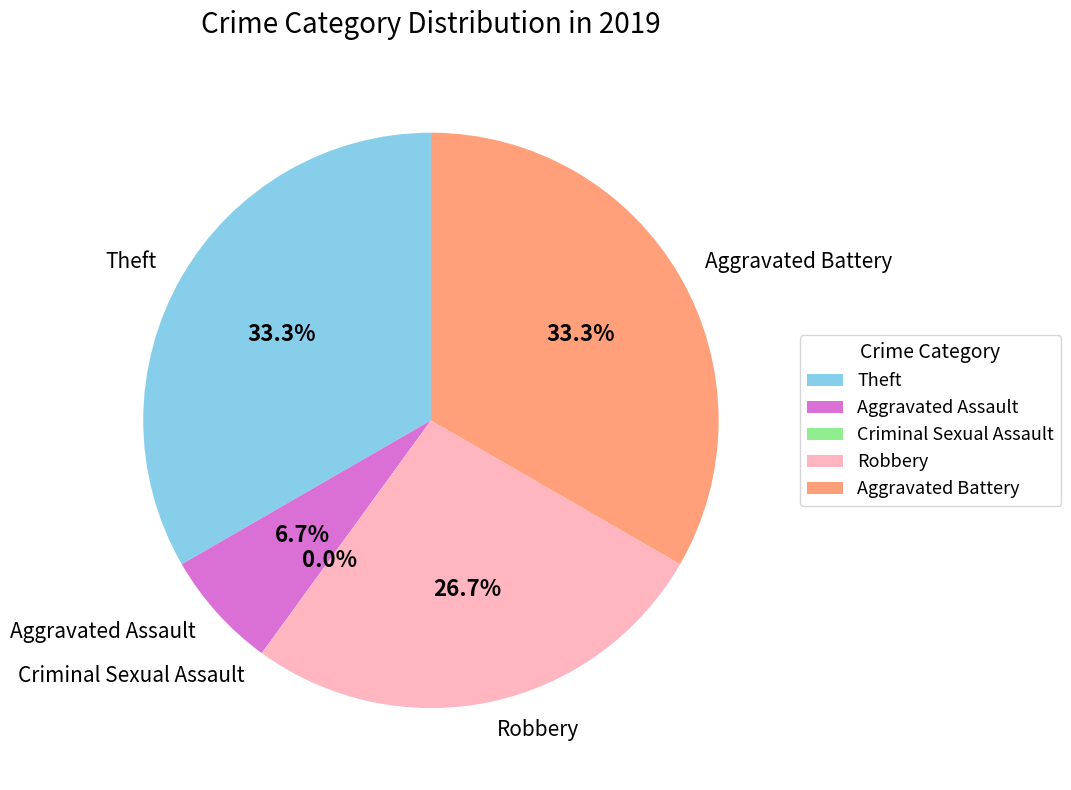

To the nearest percent, what is the average slice percentage?

20%